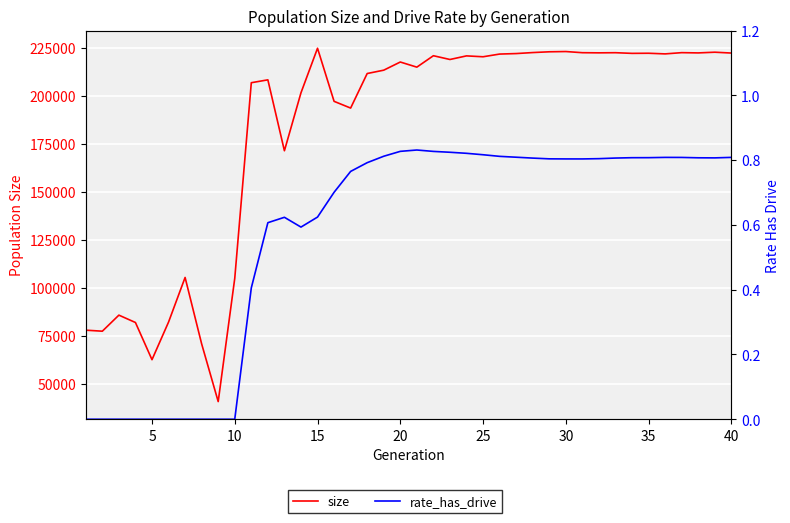

True or false: rate_has_drive and size cross at least once.

False